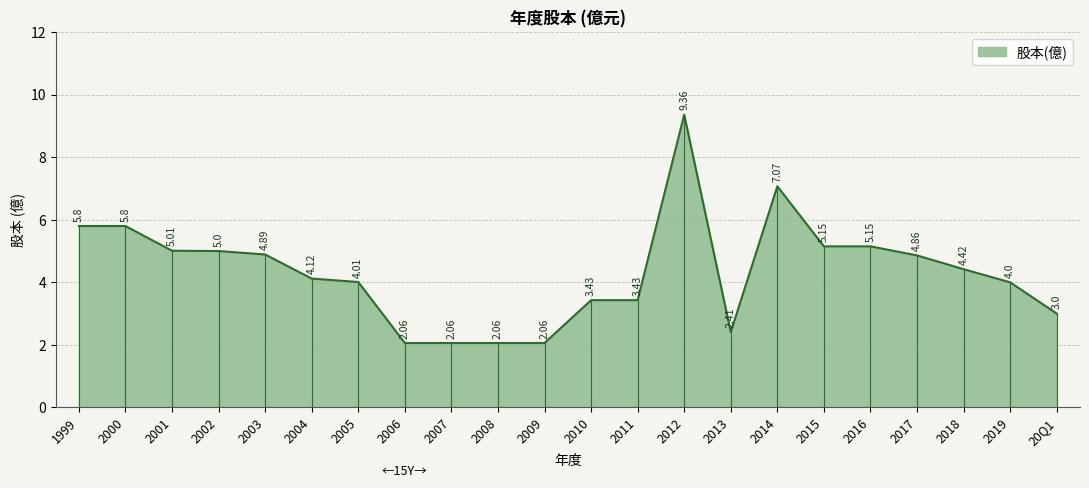

What is the difference between the maximum and minimum values?

7.3